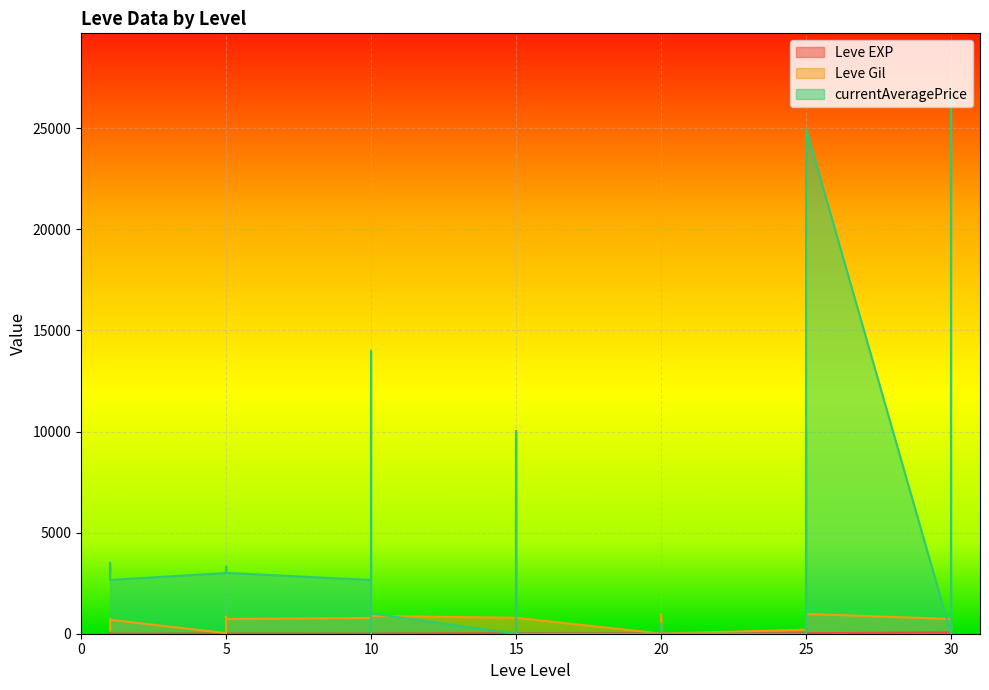

Is it true that currentAveragePrice equals 0 at 10?

True